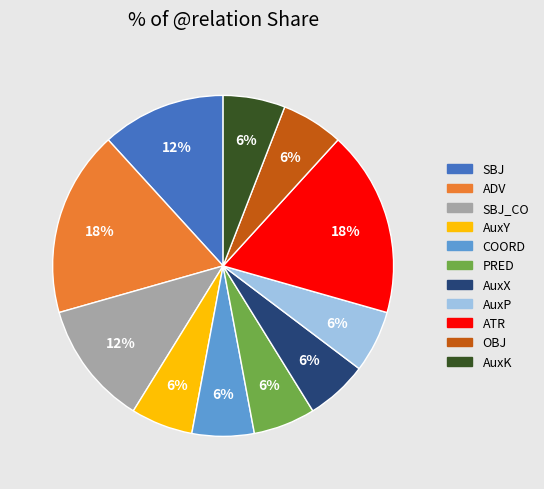

Does any single category account for the majority?

No